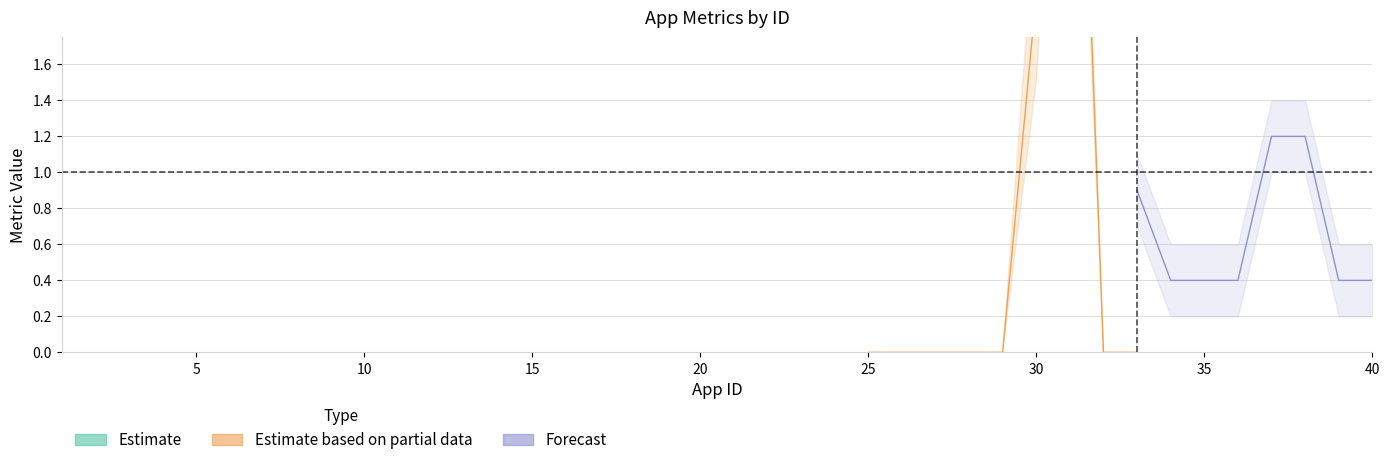

How many points are higher than both their immediate neighbors (excluding endpoints)?

3